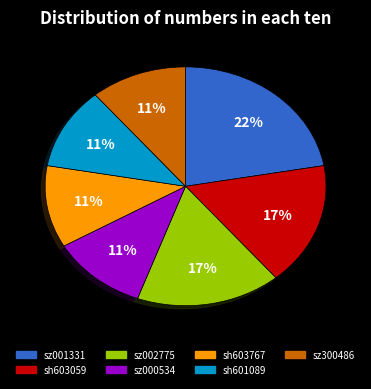

What percentage is the sh601089 slice, to the nearest percent?

11%